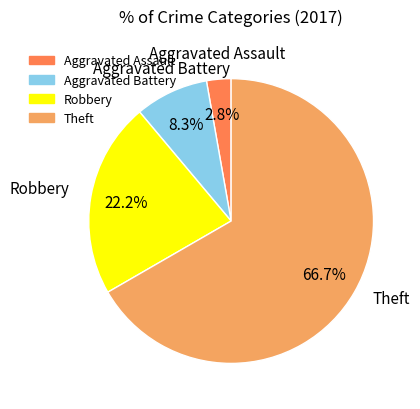

Does Aggravated Battery represent more than half of the total?

No